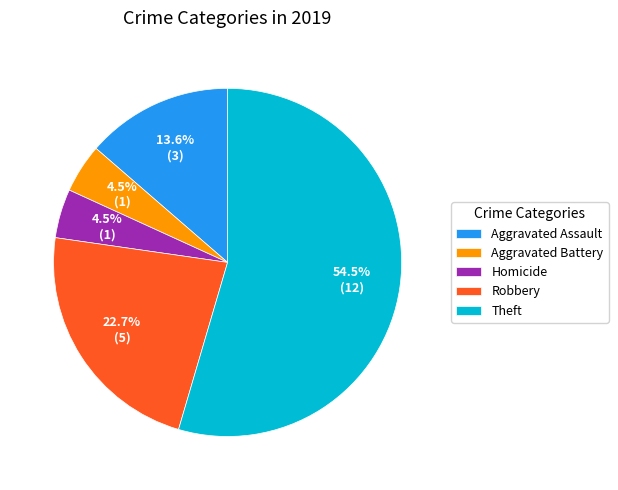

Is Theft the majority of the pie?

Yes